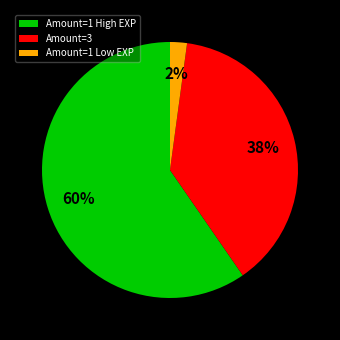

Is there a majority slice in this chart?

Yes